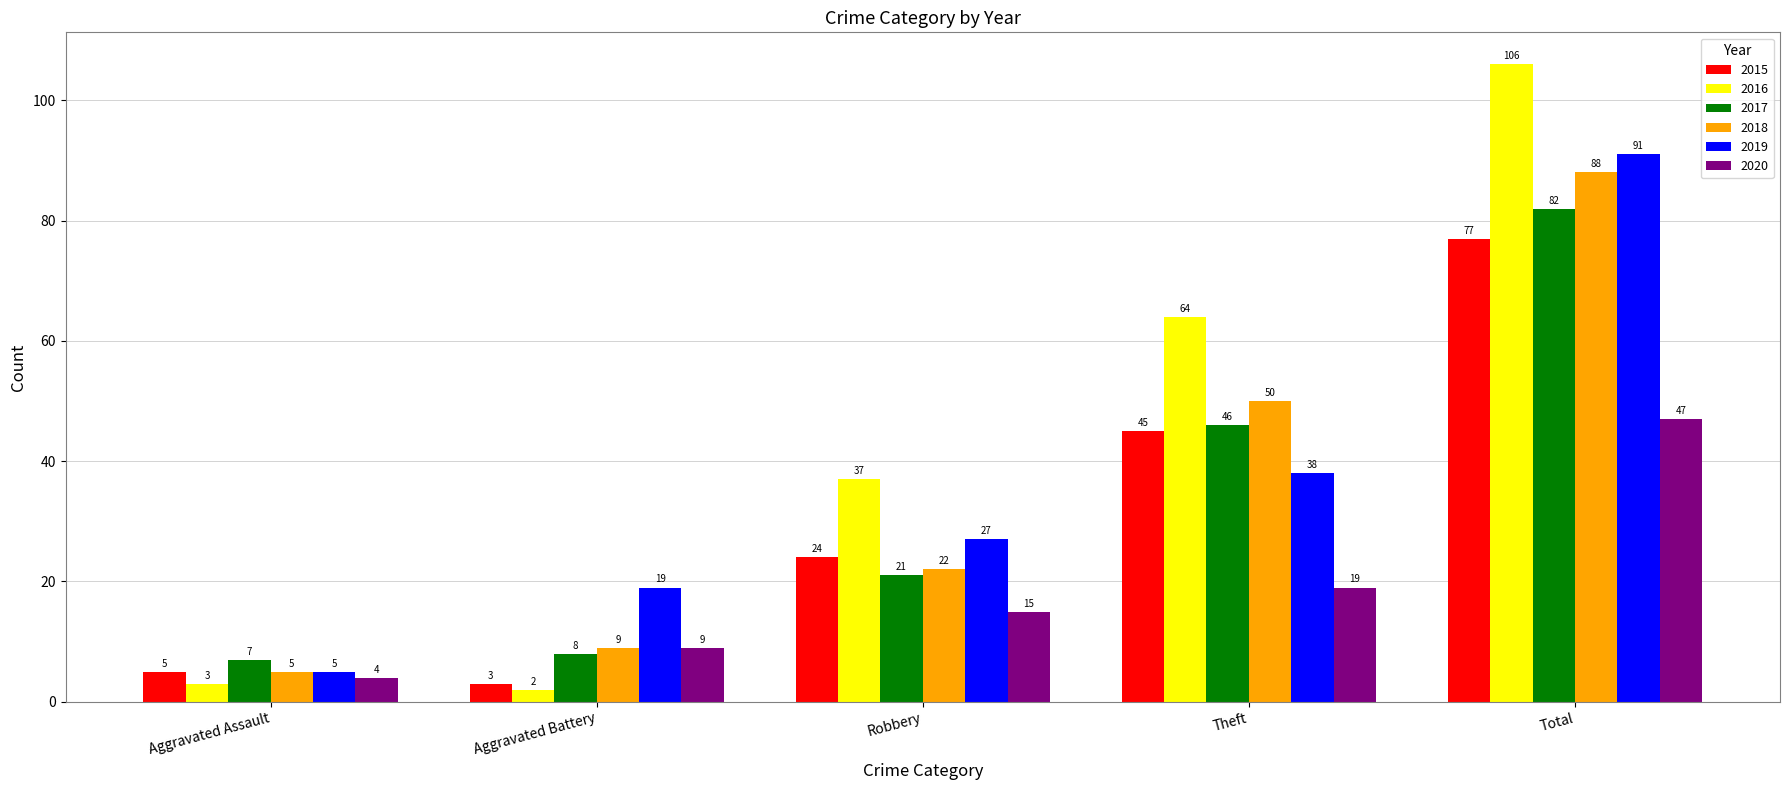

What is the difference between the second highest and minimum values in the 2015 series?

42